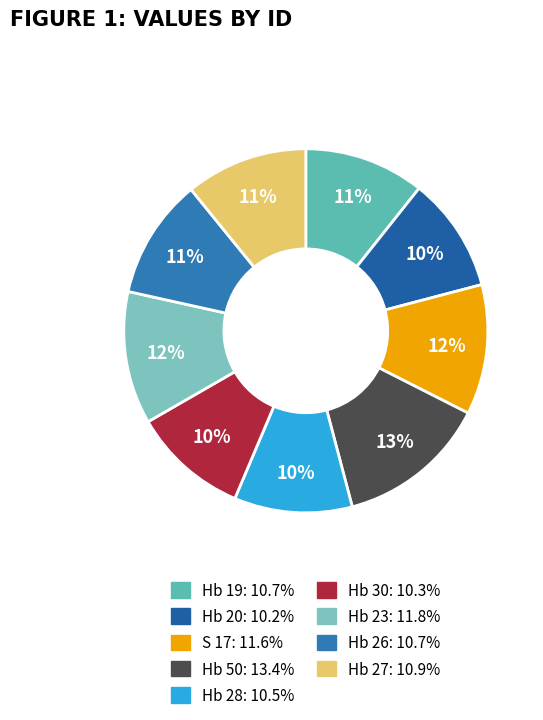

Count the number of slices in the pie.

9